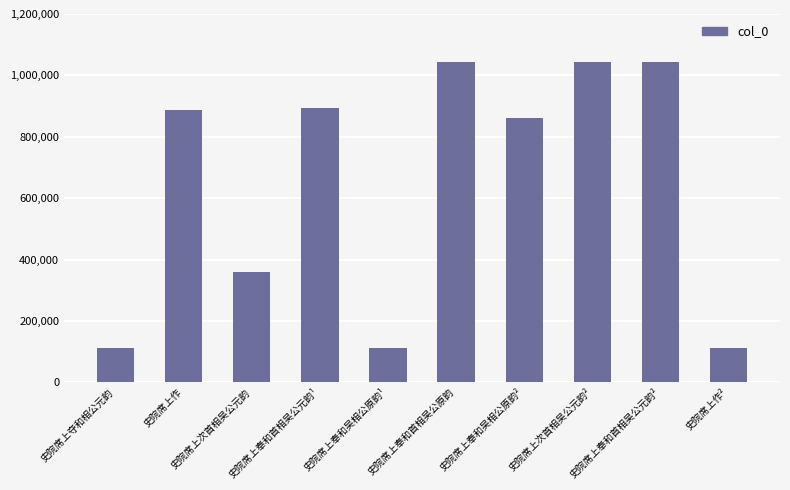

What is the greatest value displayed?

1044666